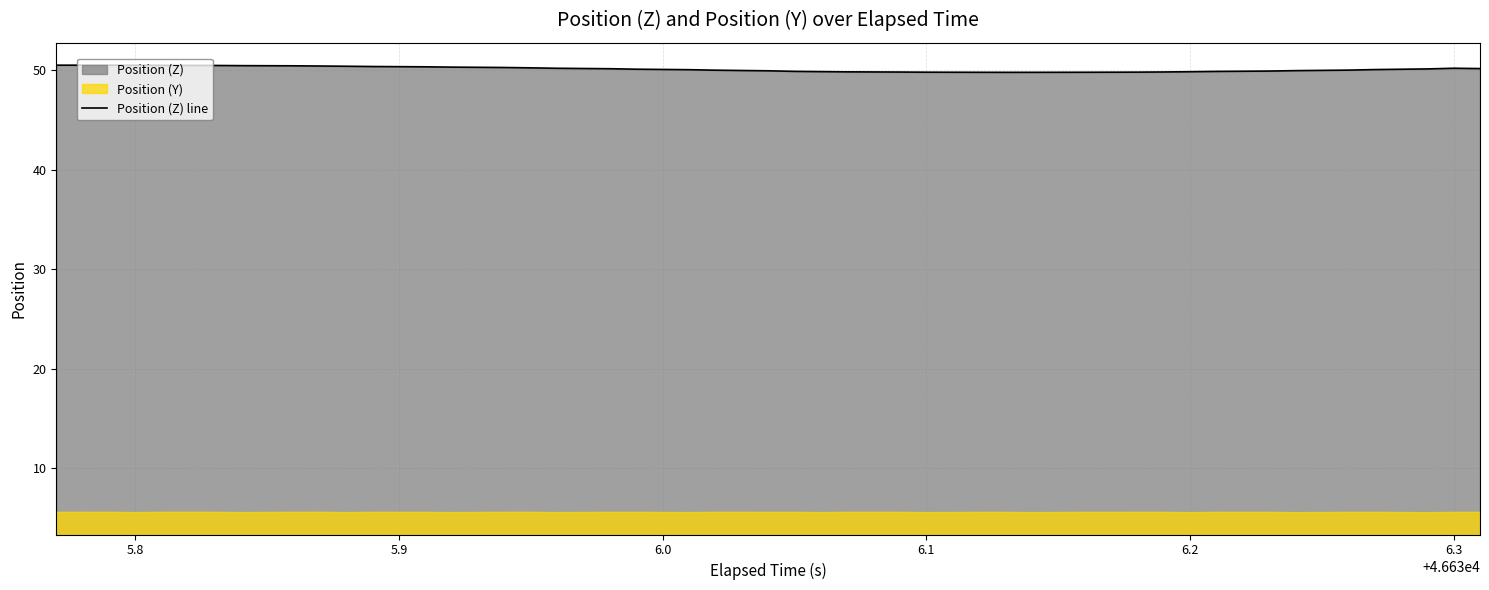

What is the highest value of the Position (Z) line series?

50.5